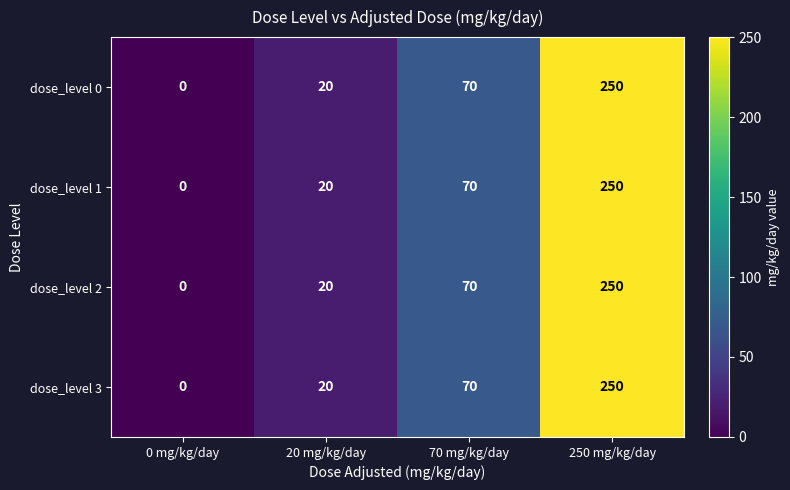

Where is dose_level 0 nearest to the value 125?

70 mg/kg/day